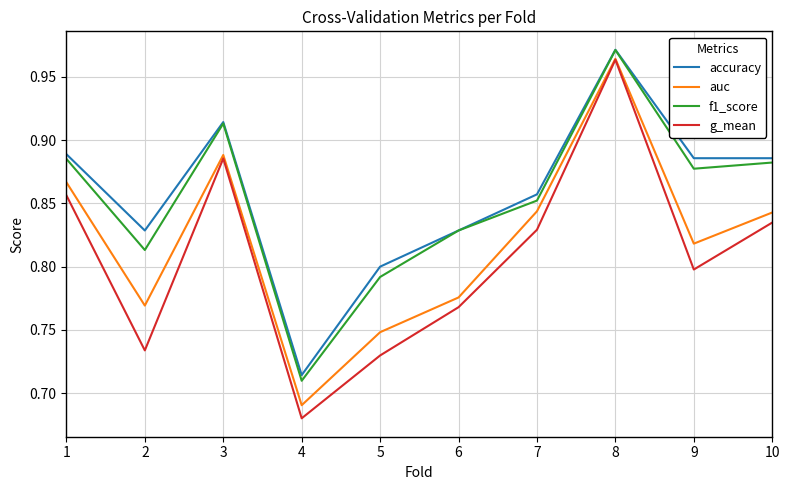

Is it true that g_mean equals 0.8 at 9?

True